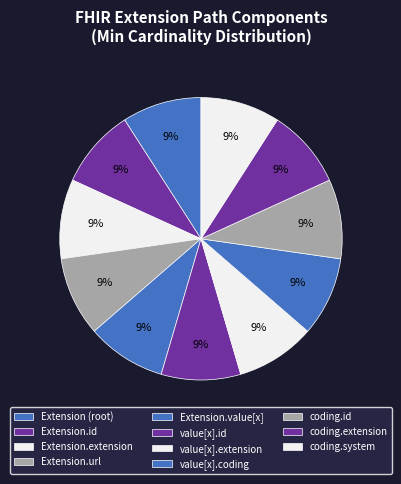

How many slices are in this pie chart?

11